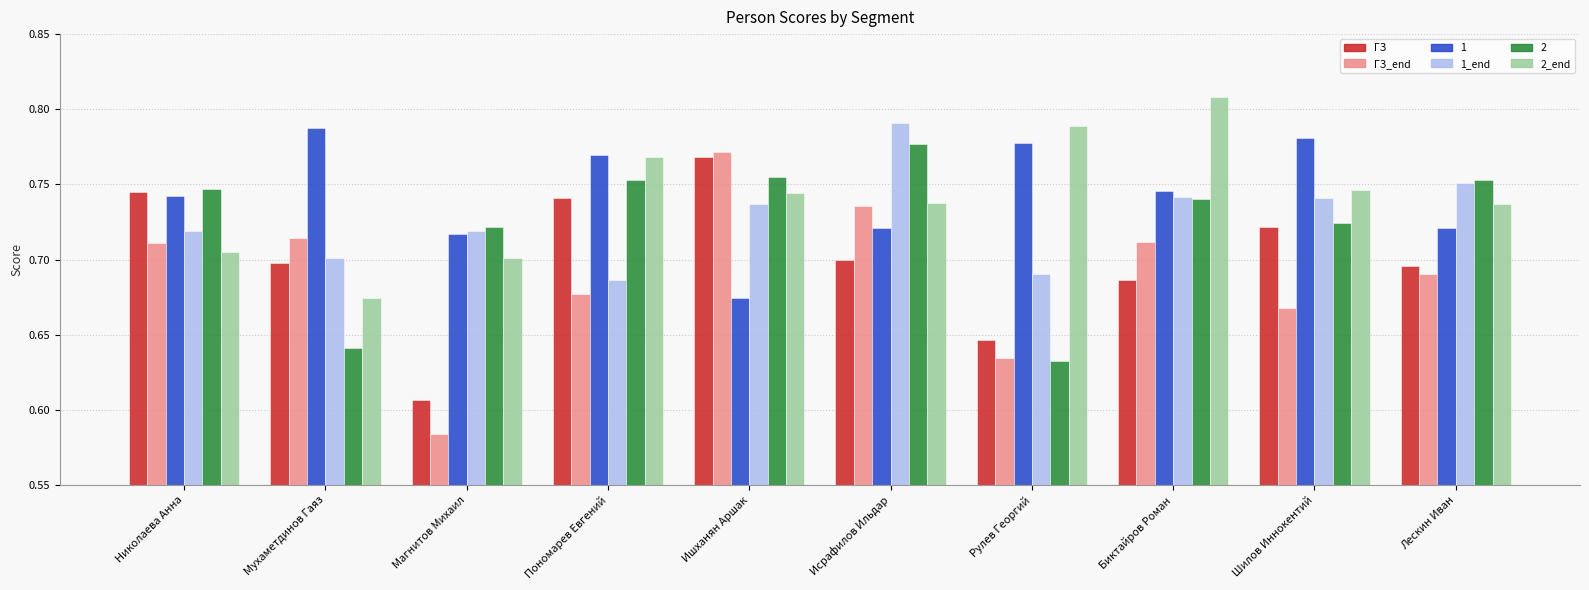

The value of ГЗ_end at Исрафилов Ильдар is 0.4. True or false?

False